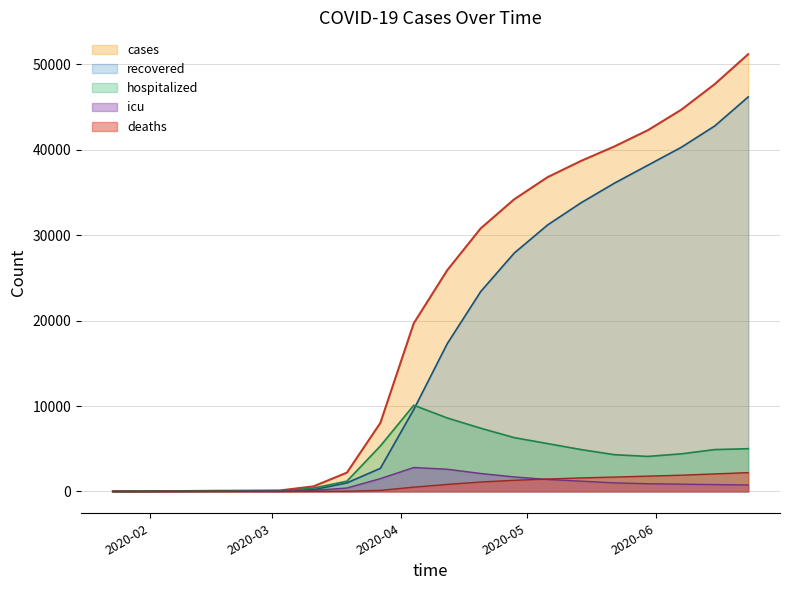

Which series has the largest total across all categories?

cases